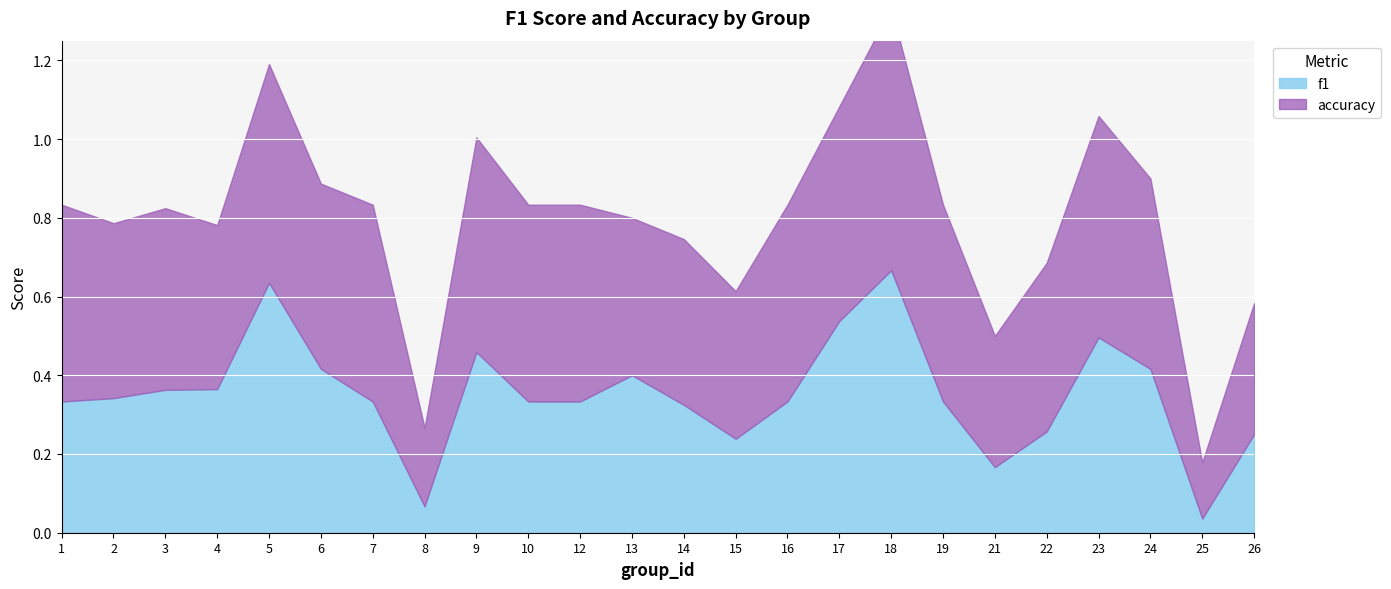

The accuracy series shows 0.4 at 4. True or false?

True